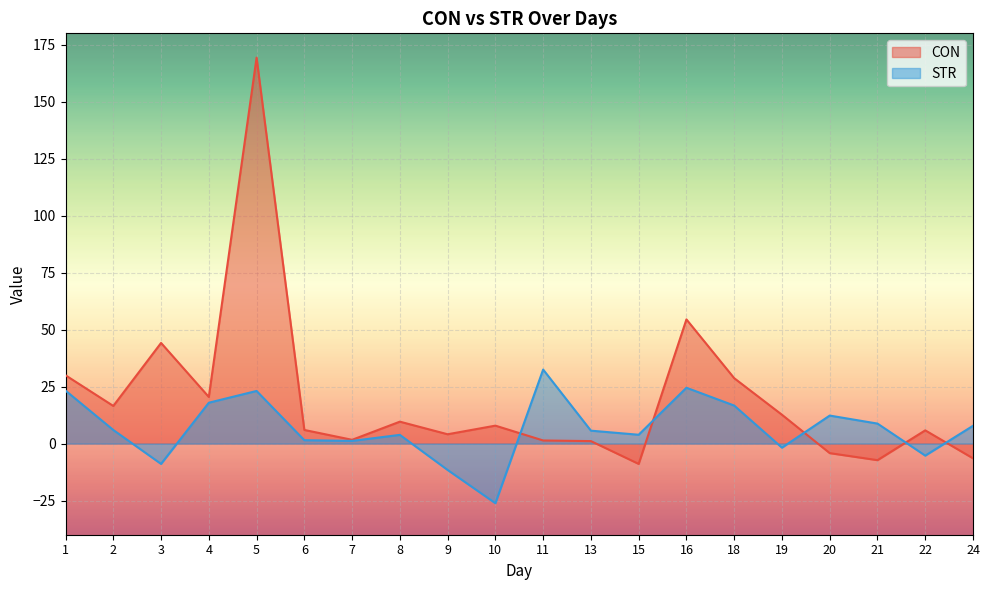

Rank the categories by STR value from lowest to highest.

10, 9, 3, 22, 19, 7, 6, 8, 15, 13, 2, 24, 21, 20, 18, 4, 5, 1, 16, 11